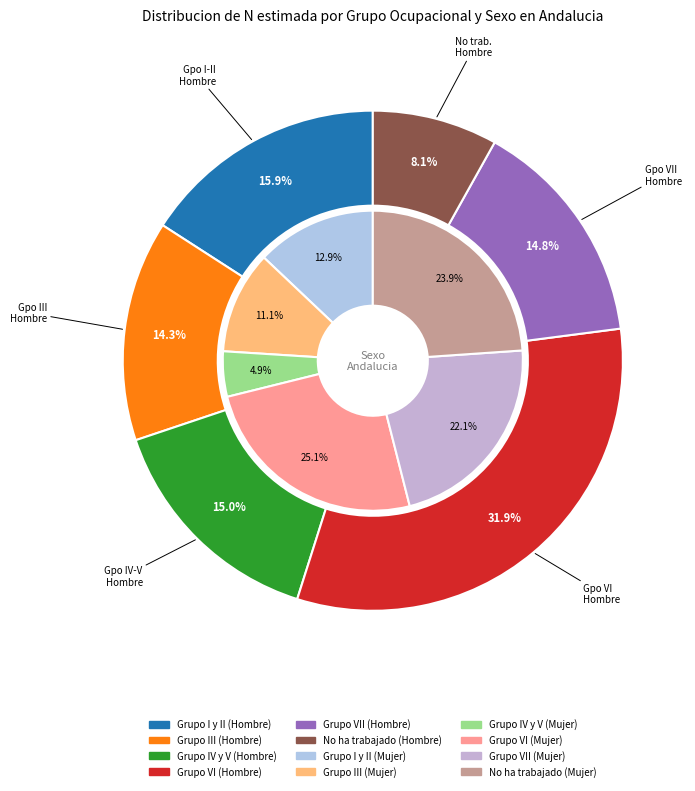

Between Grupo I y II (Hombre) and Grupo III (Hombre), which is larger?

Grupo I y II (Hombre)